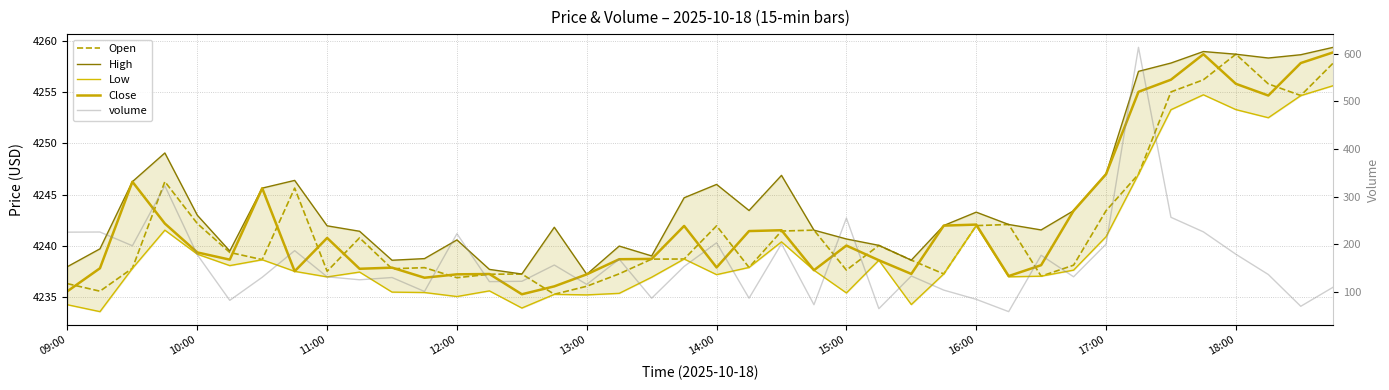

What is the difference between the maximum and minimum values in the Close series?

23.5